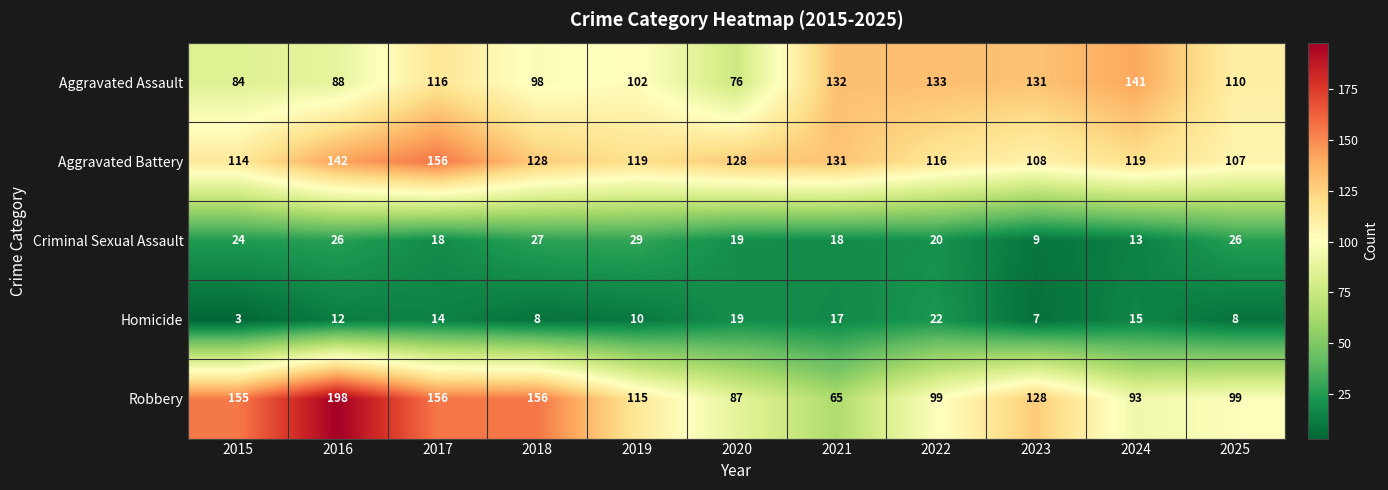

Is it true that Aggravated Assault equals 121 at 2020?

False